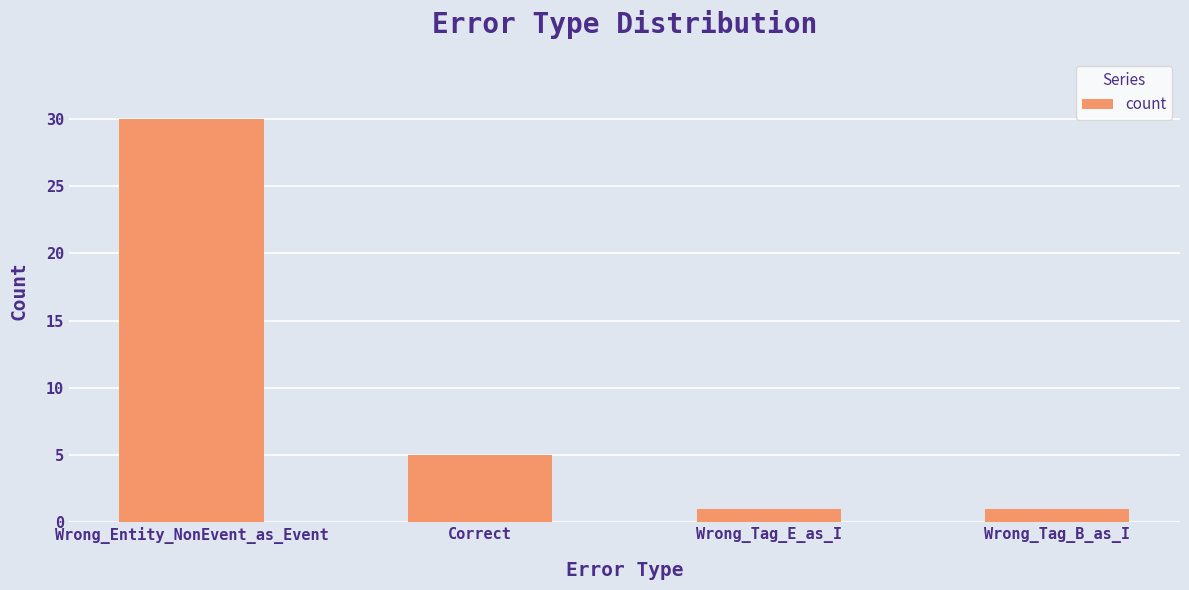

Which label corresponds to the largest value in the chart?

Wrong_Entity_NonEvent_as_Event